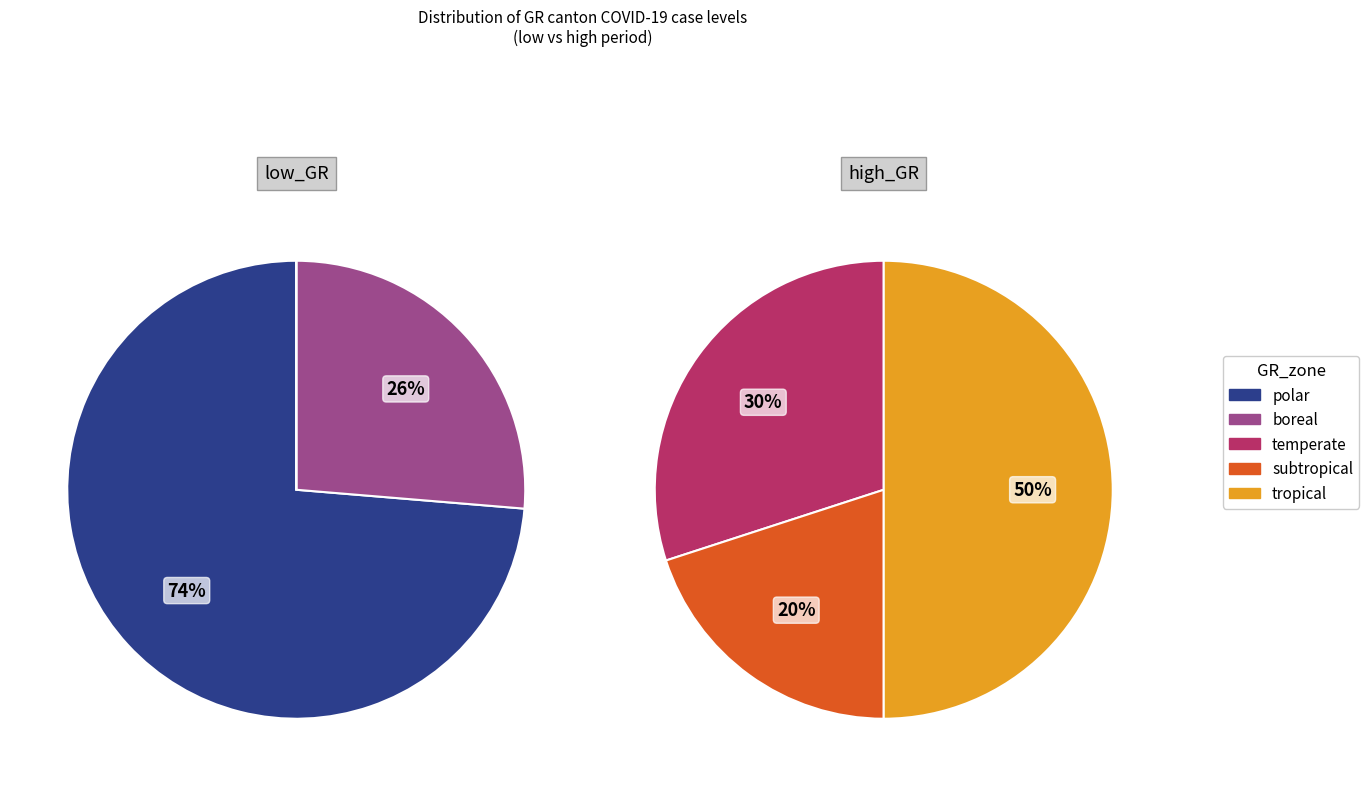

Does 13 represent more than half of the total?

No